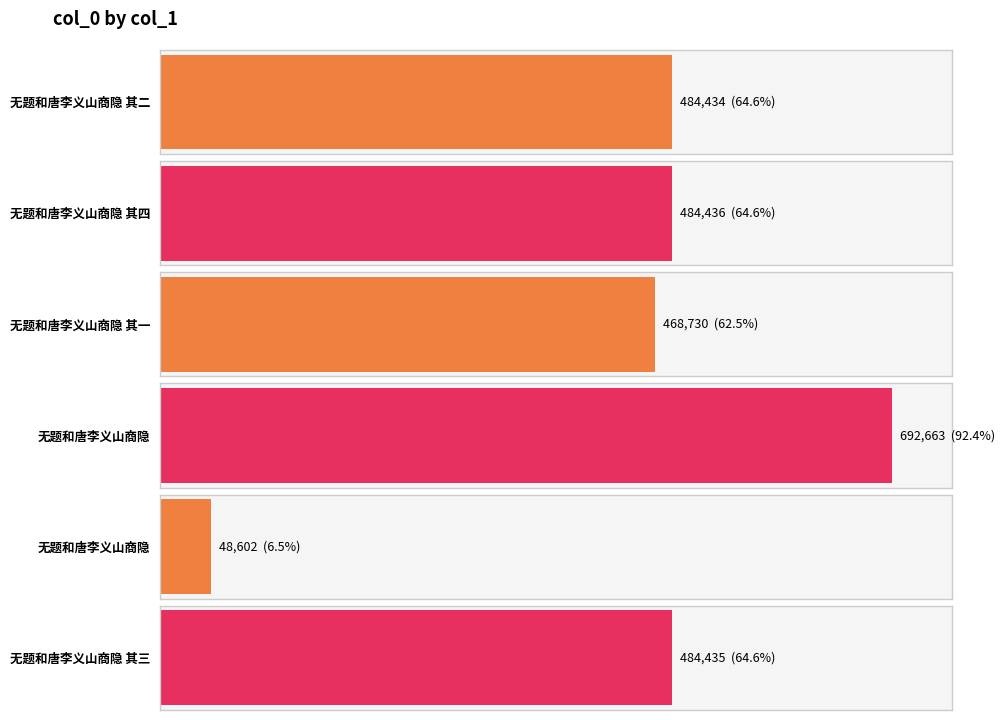

What is the smallest value displayed?

48602